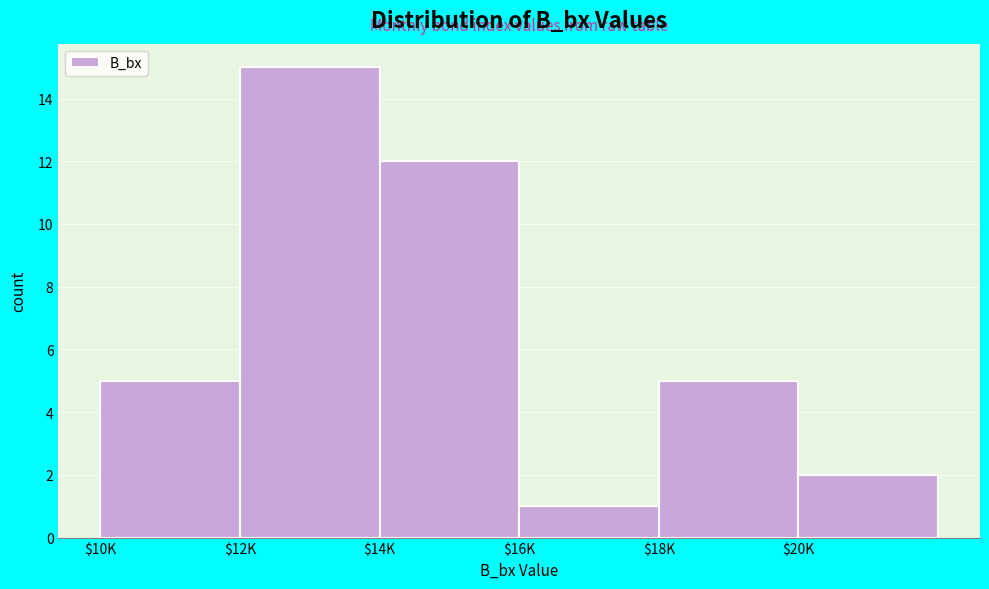

Reading left to right, extract all data points from this chart.

5	15	12	1	5	2